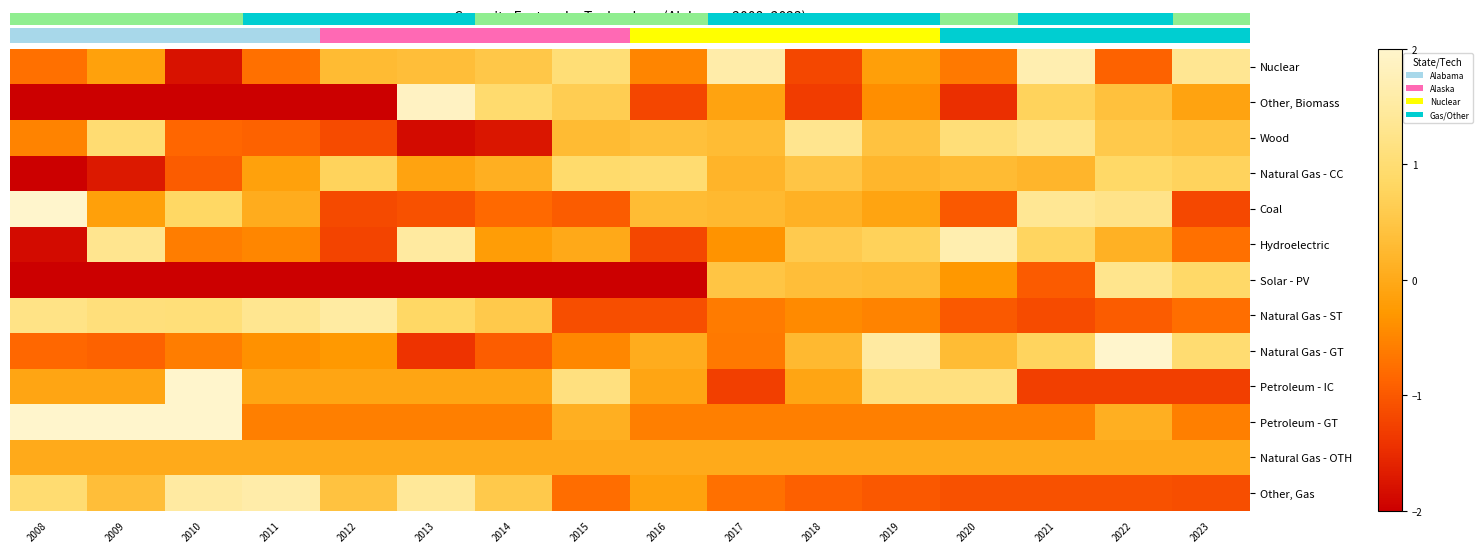

Reading left to right, transcribe all the data shown in this chart.

Nuclear: 2008=-0.7	2009=-0.1	2010=-1.8	2011=-0.7	2012=0.3	2013=0.4	2014=0.5	2015=1.0	2016=-0.5	2017=1.6	2018=-1.2	2019=-0.2	2020=-0.6	2021=1.7	2022=-0.9	2023=1.3
Other, Biomass: 2008=-13.6	2009=-13.6	2010=-13.6	2011=-13.6	2012=-13.6	2013=1.9	2014=0.9	2015=0.6	2016=-1.2	2017=-0.1	2018=-1.3	2019=-0.4	2020=-1.5	2021=0.7	2022=0.4	2023=-0.1
Wood: 2008=-0.5	2009=1.0	2010=-0.9	2011=-0.9	2012=-1.1	2013=-1.9	2014=-1.7	2015=0.3	2016=0.4	2017=0.3	2018=1.3	2019=0.4	2020=1.1	2021=1.3	2022=0.6	2023=0.5
Natural Gas - CC: 2008=-2.8	2009=-1.7	2010=-1.0	2011=-0.2	2012=0.7	2013=-0.1	2014=0.1	2015=0.9	2016=1.0	2017=0.2	2018=0.5	2019=0.2	2020=0.3	2021=0.2	2022=0.9	2023=0.8
Coal: 2008=2.3	2009=-0.2	2010=0.8	2011=0.0	2012=-1.2	2013=-1.1	2014=-0.8	2015=-1.0	2016=0.3	2017=0.3	2018=0.1	2019=-0.1	2020=-1.0	2021=1.4	2022=1.2	2023=-1.2
Hydroelectric: 2008=-1.9	2009=1.3	2010=-0.6	2011=-0.5	2012=-1.2	2013=1.5	2014=-0.2	2015=-0.0	2016=-1.2	2017=-0.4	2018=0.6	2019=0.7	2020=1.7	2021=0.8	2022=0.1	2023=-0.7
Solar - PV: 2008=-12.8	2009=-12.8	2010=-12.8	2011=-12.8	2012=-12.8	2013=-12.8	2014=-12.8	2015=-12.8	2016=-2.0	2017=0.5	2018=0.4	2019=0.3	2020=-0.3	2021=-1.0	2022=1.3	2023=0.9
Natural Gas - ST: 2008=1.2	2009=1.1	2010=1.1	2011=1.3	2012=1.5	2013=0.9	2014=0.6	2015=-1.1	2016=-1.1	2017=-0.6	2018=-0.4	2019=-0.5	2020=-1.0	2021=-1.2	2022=-1.0	2023=-0.8
Natural Gas - GT: 2008=-0.8	2009=-0.9	2010=-0.6	2011=-0.4	2012=-0.3	2013=-1.4	2014=-0.9	2015=-0.5	2016=0.0	2017=-0.6	2018=0.3	2019=1.5	2020=0.3	2021=0.8	2022=2.5	2023=1.0
Petroleum - IC: 2008=-0.1	2009=-0.1	2010=2.3	2011=-0.1	2012=-0.1	2013=-0.1	2014=-0.1	2015=1.1	2016=-0.1	2017=-1.3	2018=-0.1	2019=1.1	2020=1.1	2021=-1.3	2022=-1.3	2023=-1.3
Petroleum - GT: 2008=2.0	2009=2.0	2010=2.0	2011=-0.6	2012=-0.6	2013=-0.6	2014=-0.6	2015=0.1	2016=-0.6	2017=-0.6	2018=-0.6	2019=-0.6	2020=-0.6	2021=-0.6	2022=0.1	2023=-0.6
Natural Gas - OTH: 2008=0.0	2009=0.0	2010=0.0	2011=0.0	2012=0.0	2013=0.0	2014=0.0	2015=0.0	2016=0.0	2017=0.0	2018=0.0	2019=0.0	2020=0.0	2021=0.0	2022=0.0	2023=0.0
Other, Gas: 2008=1.0	2009=0.4	2010=1.5	2011=1.6	2012=0.4	2013=1.4	2014=0.6	2015=-0.8	2016=-0.1	2017=-0.7	2018=-0.9	2019=-1.0	2020=-1.1	2021=-1.1	2022=-1.1	2023=-1.1